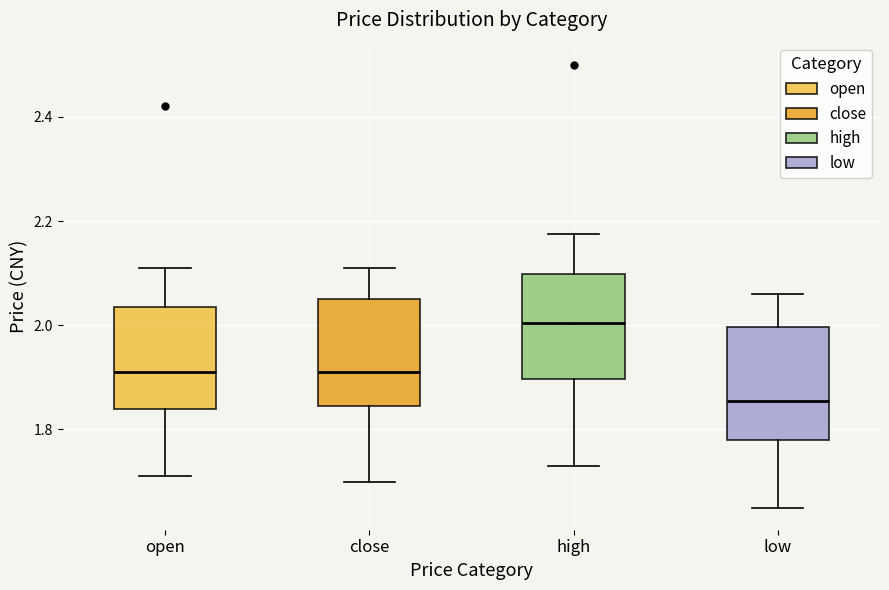

Where does the median line of the box for close sit on the y-axis? The values are not printed on the chart, so give them approximately, as read against the axis.

1.92